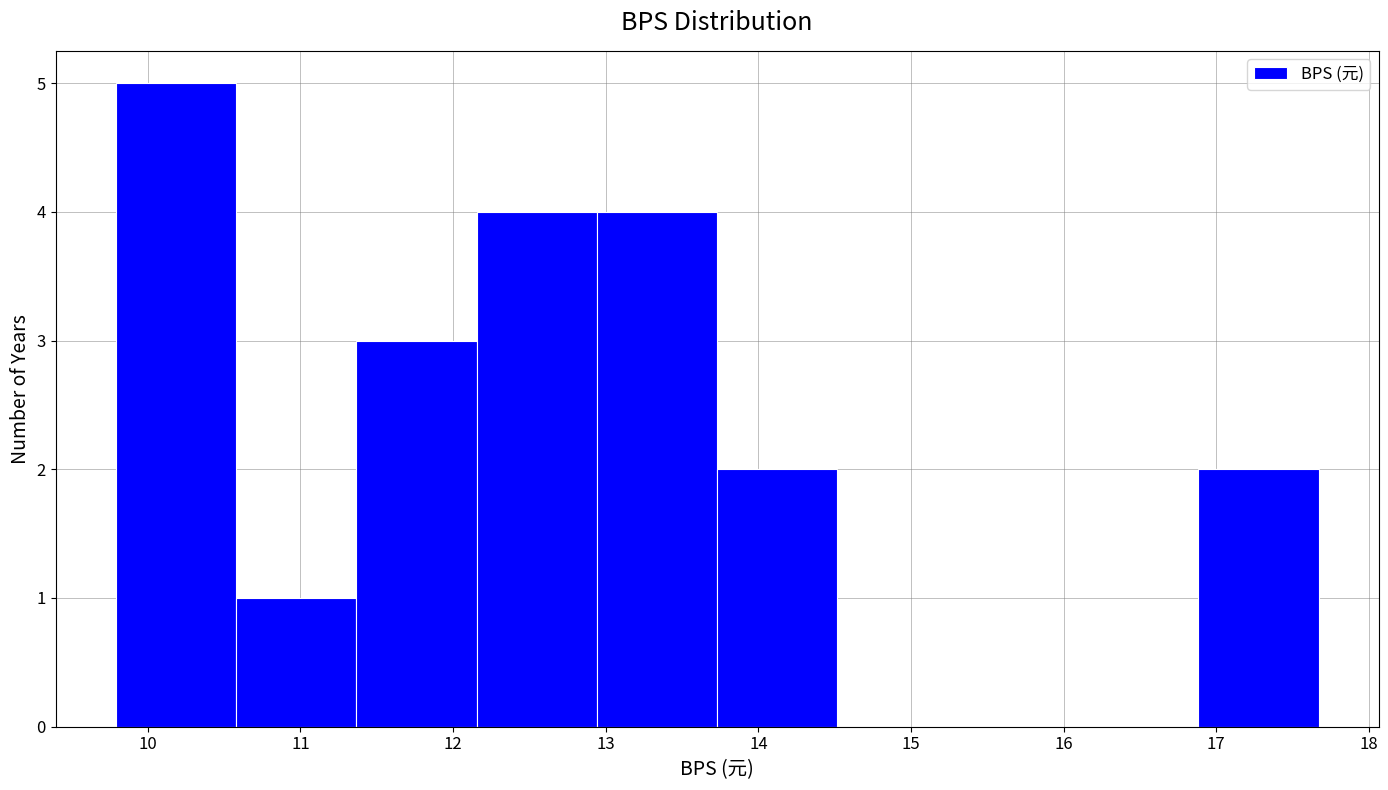

Over which range of the x-axis is the bar tallest?

9.8 to 10.6